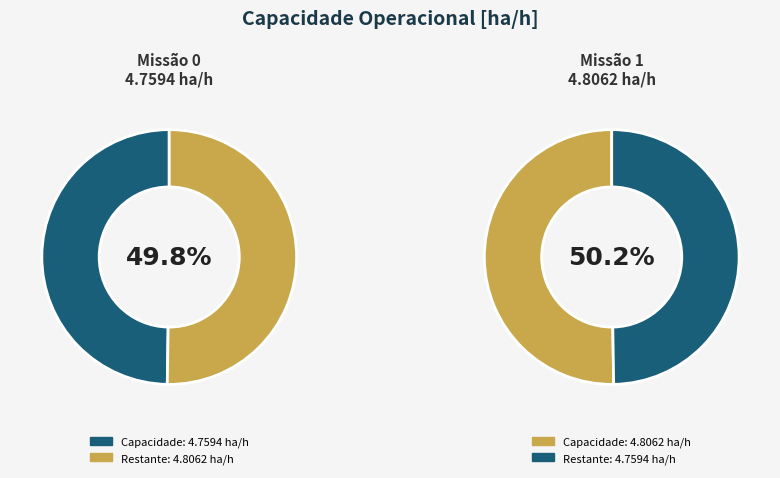

To the nearest percent, what is the combined percentage of 0 and 1?

100%